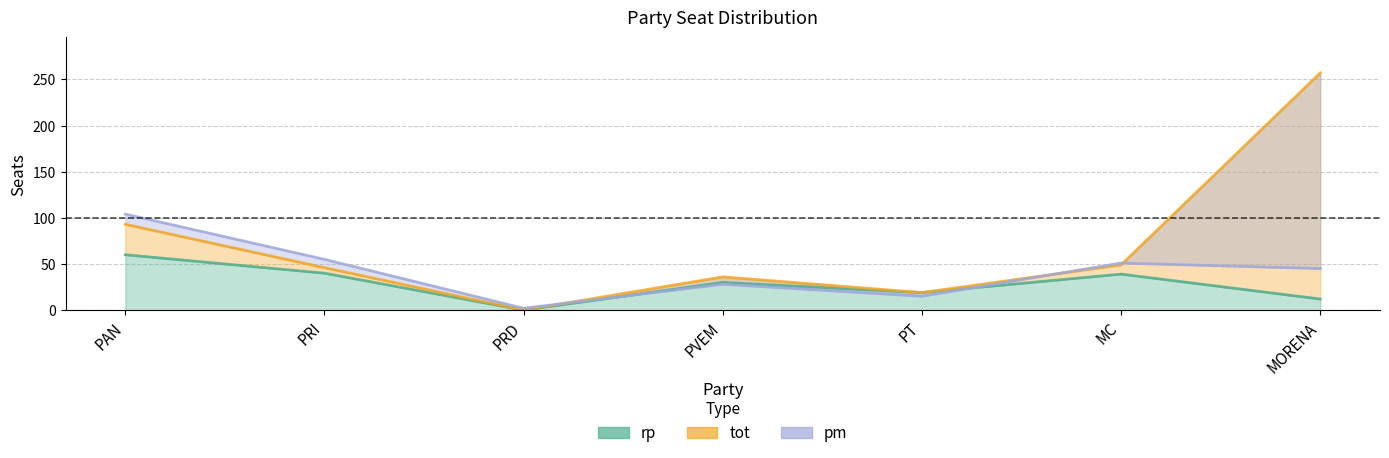

What are all the series names shown in the legend?

rp, tot, pm